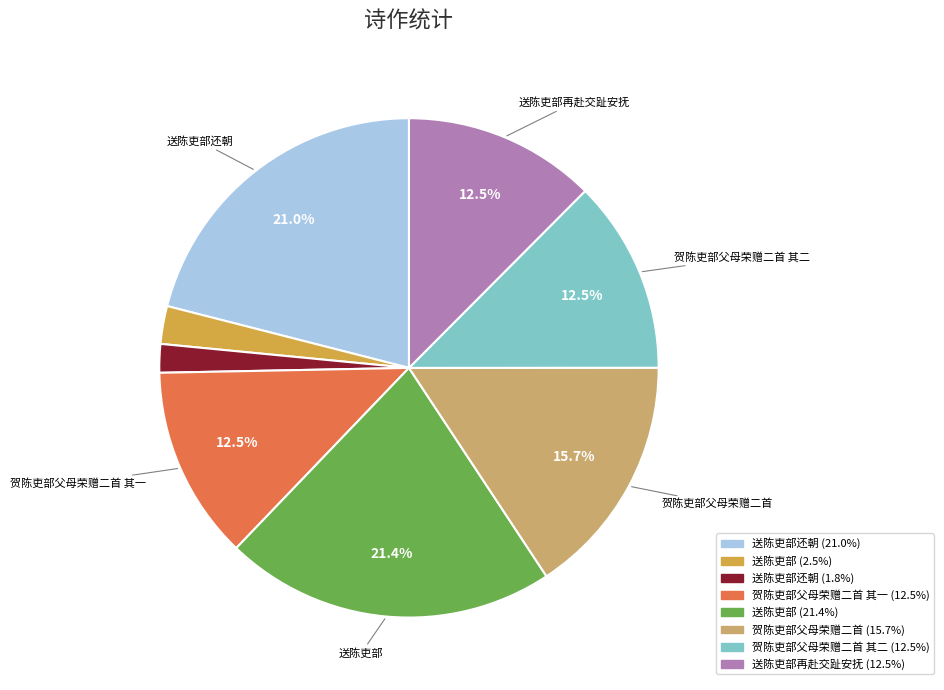

Is there a majority slice in this chart?

No